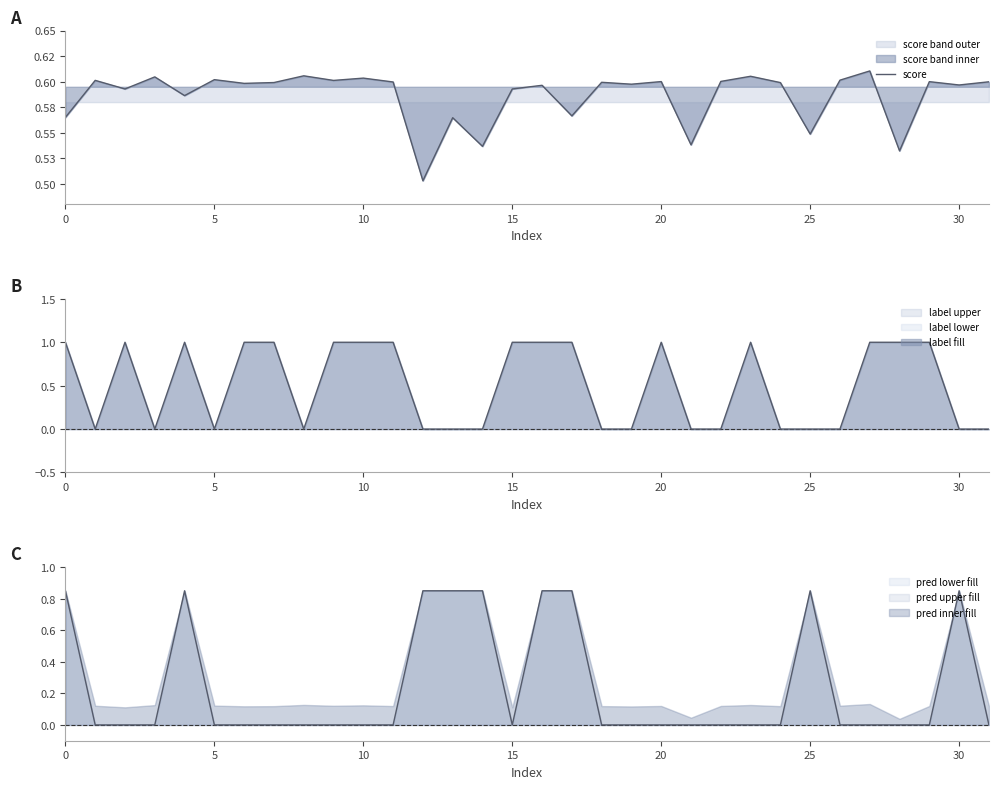

List the series in order of their peak value, lowest first.

score, pred, label